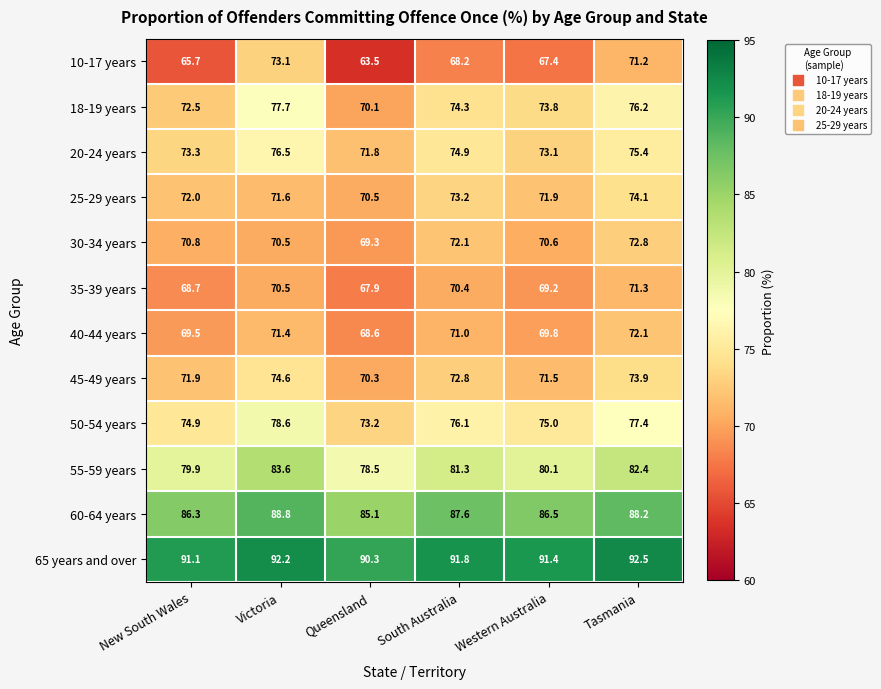

How many series are shown in this chart?

12